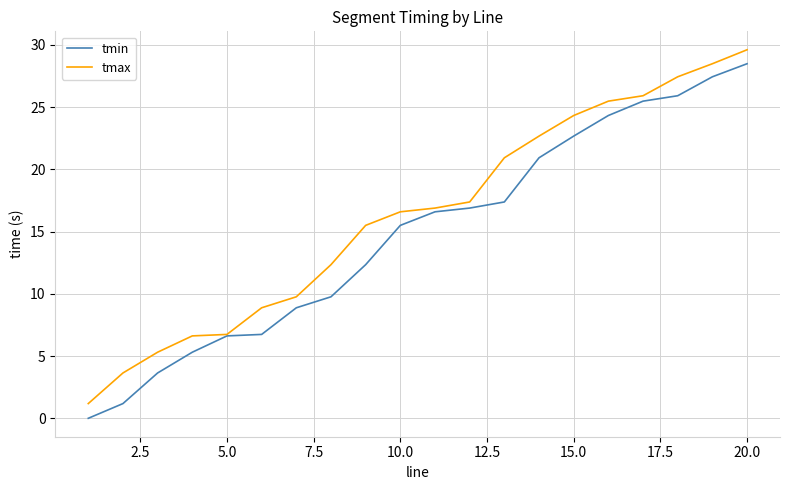

Which series has the largest range (max minus min)?

tmin